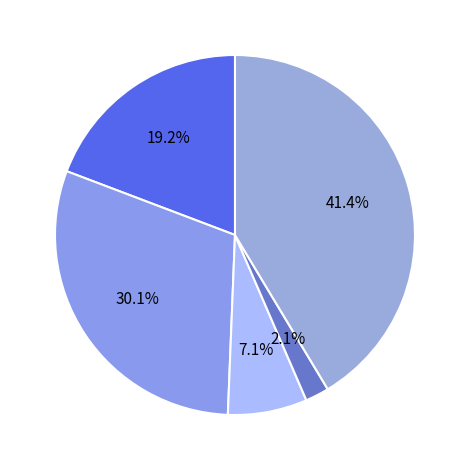

How many segments does this pie chart have?

5